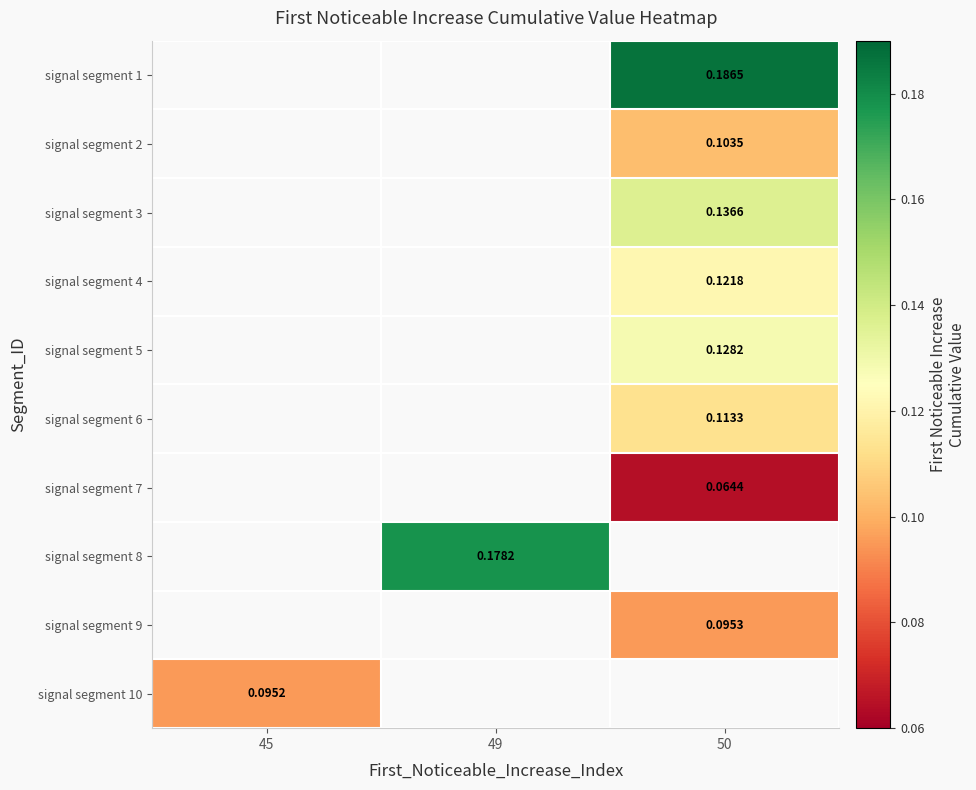

Is the value of signal segment 3 at 50 greater than the value of signal segment 8 at 49?

No